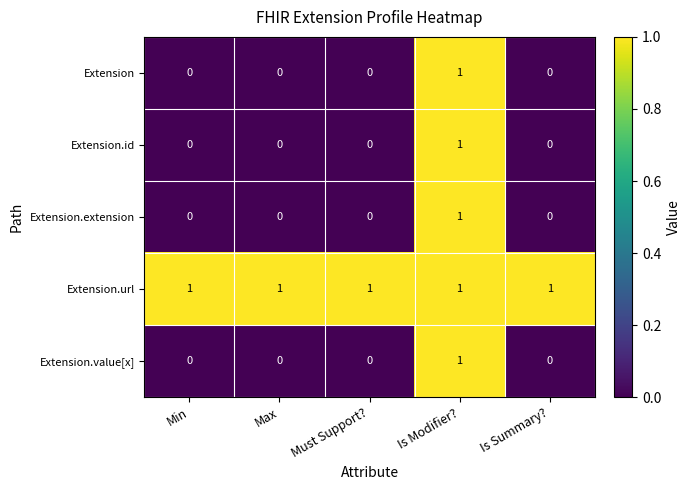

At which category is the sum across all series the highest?

Is Modifier?